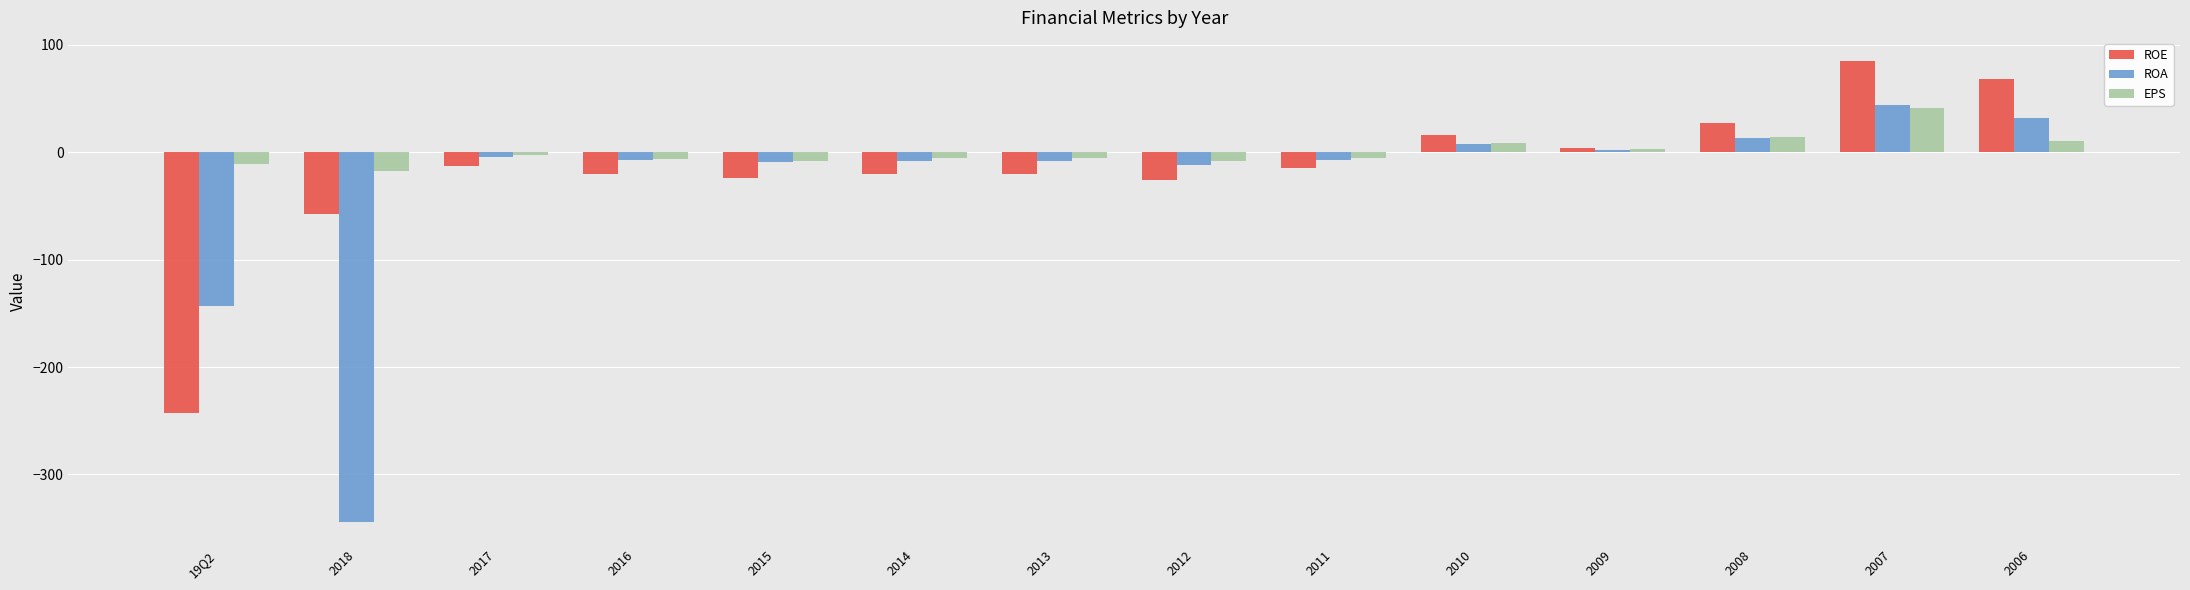

What is the sum of the ROA values at 2014 and 2010?

0.1